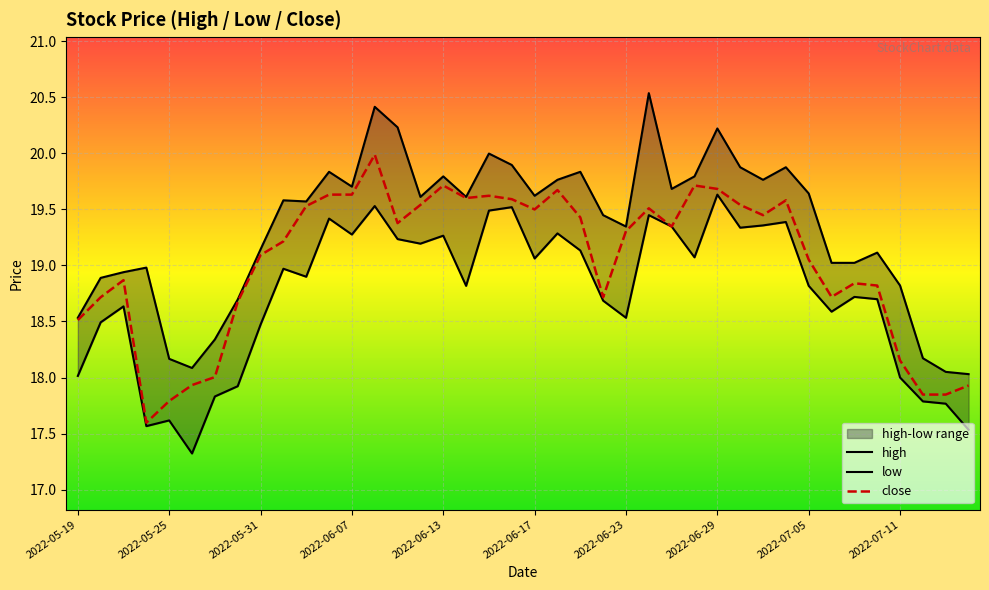

How many series are shown in this chart?

3